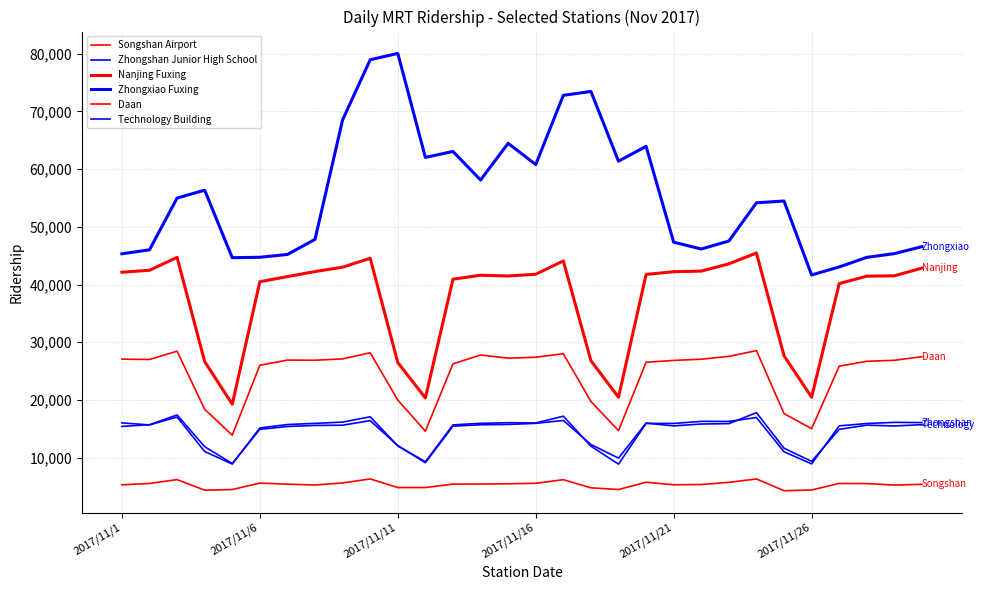

How many lines are shown in the chart?

6